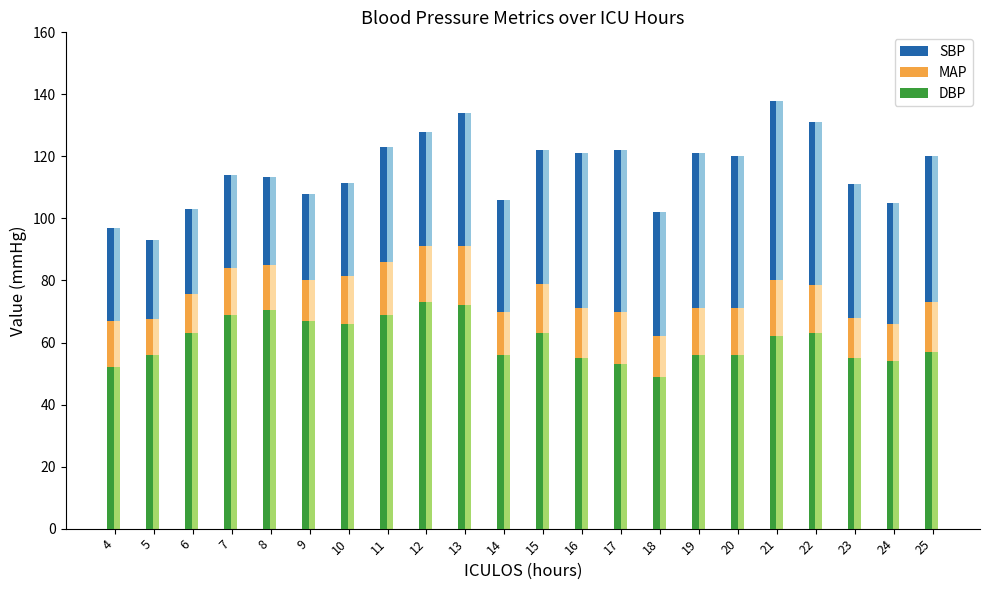

Rank the series by their maximum value, from highest to lowest.

SBP, MAP, DBP